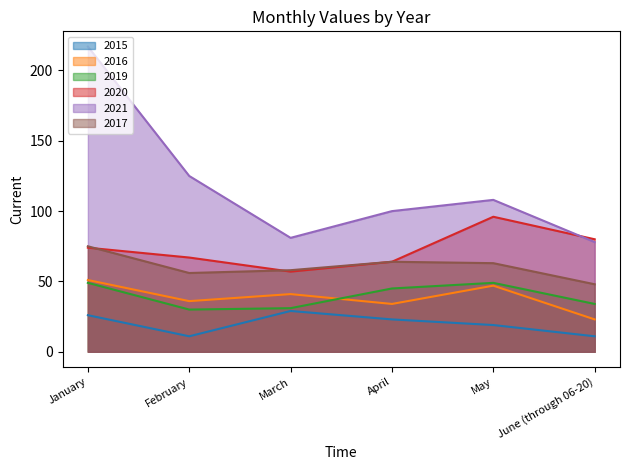

What is the label of the 6th point from the right?

January